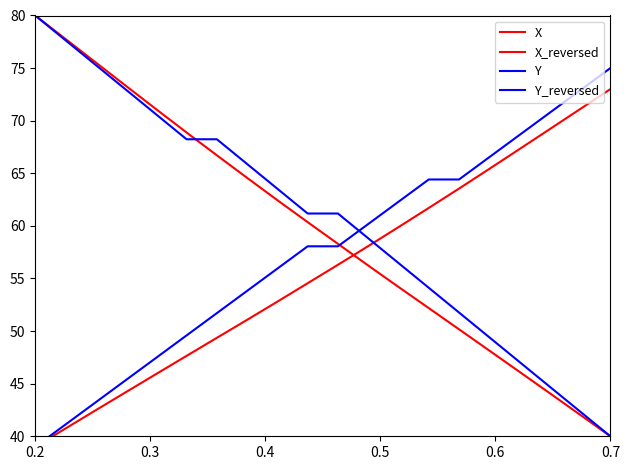

Rank the series by their maximum value, from lowest to highest.

X_reversed, Y_reversed, X, Y